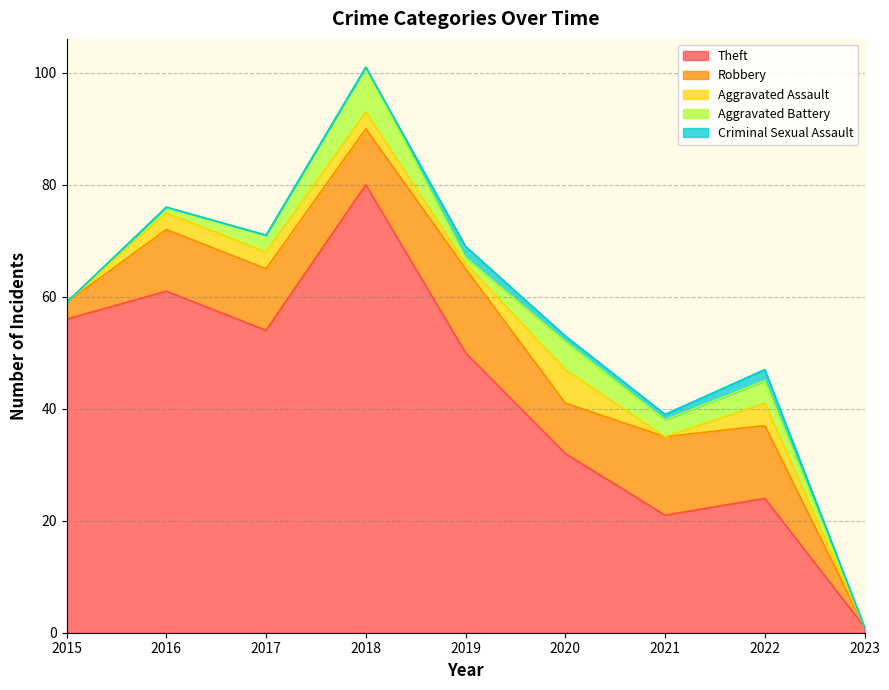

Where do Criminal Sexual Assault and Aggravated Assault first cross each other?

2018 and 2019